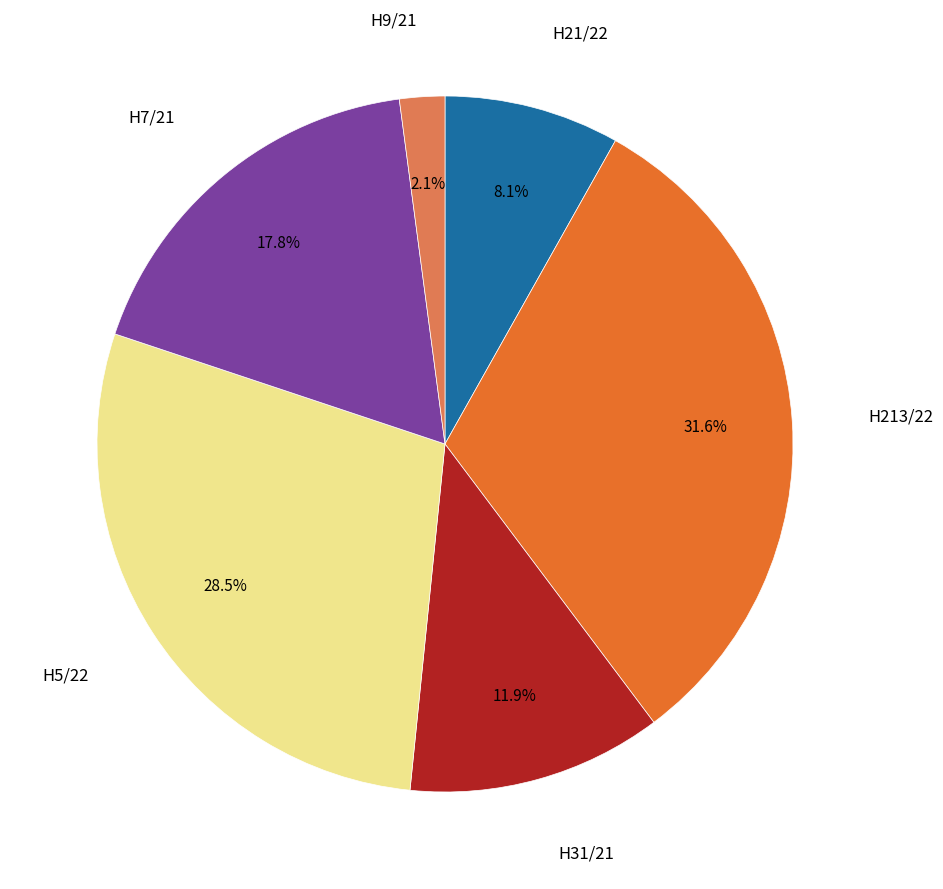

Is there a majority slice in this chart?

No